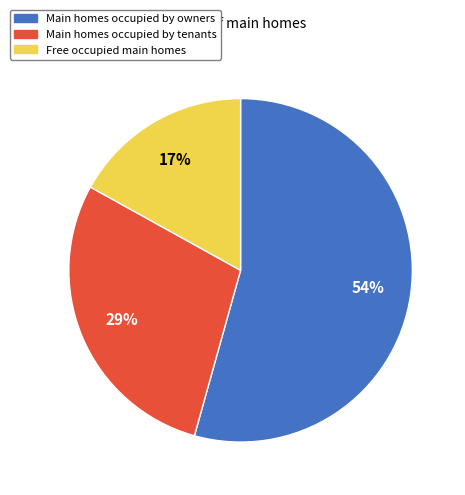

Which slice is the largest?

Main homes occupied by owners